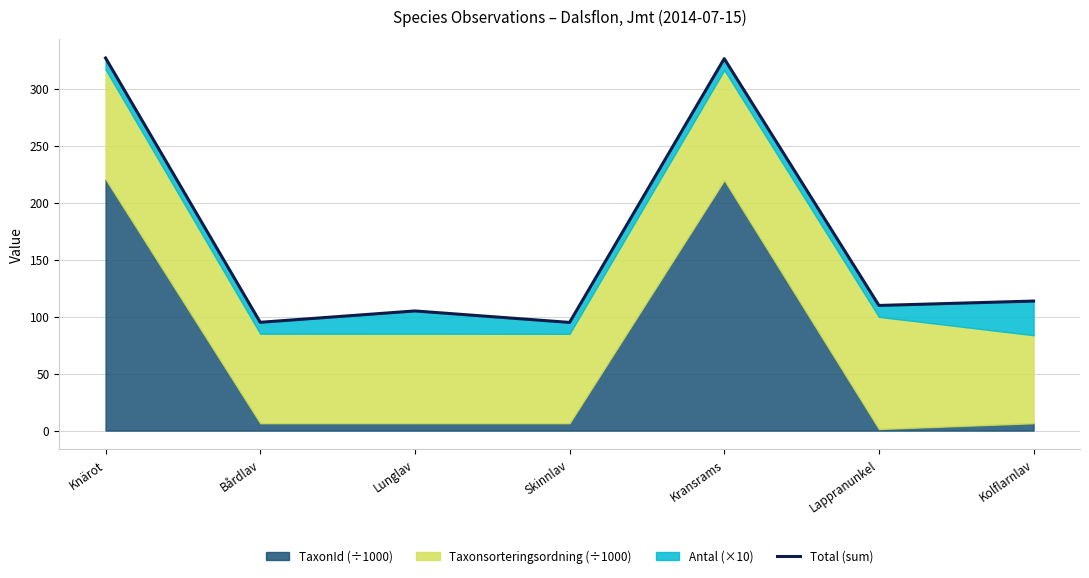

How many points are lower than both their immediate neighbors (excluding endpoints)?

3